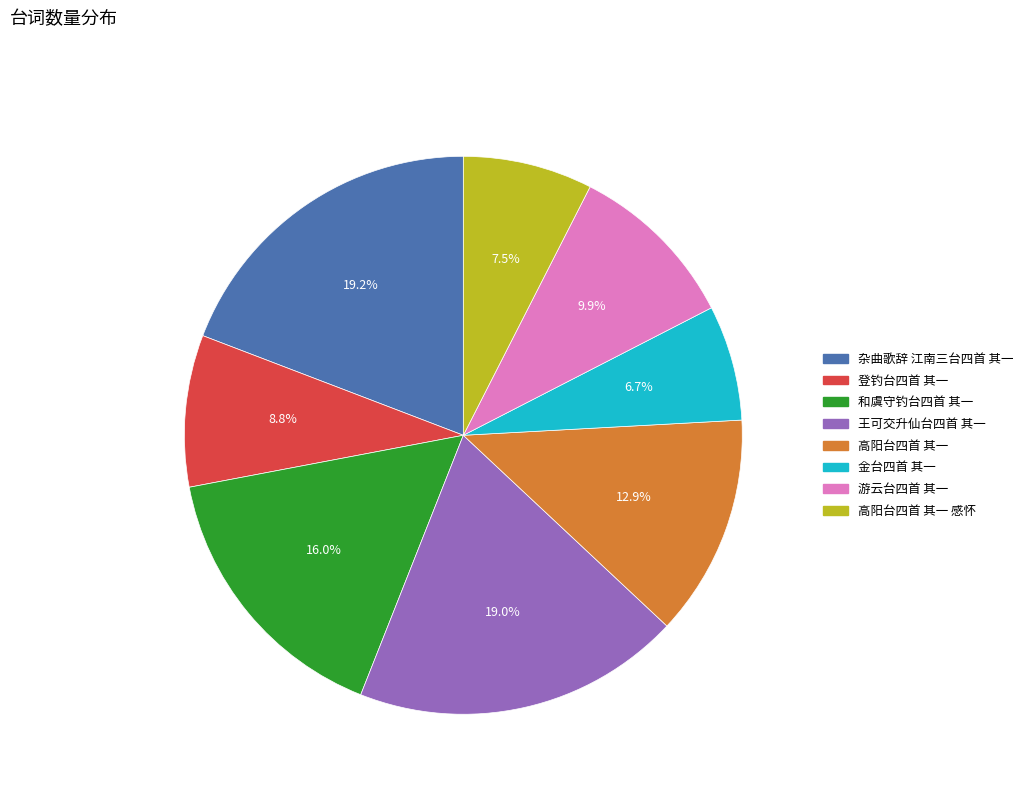

Is there any slice that represents more than half of the pie?

No